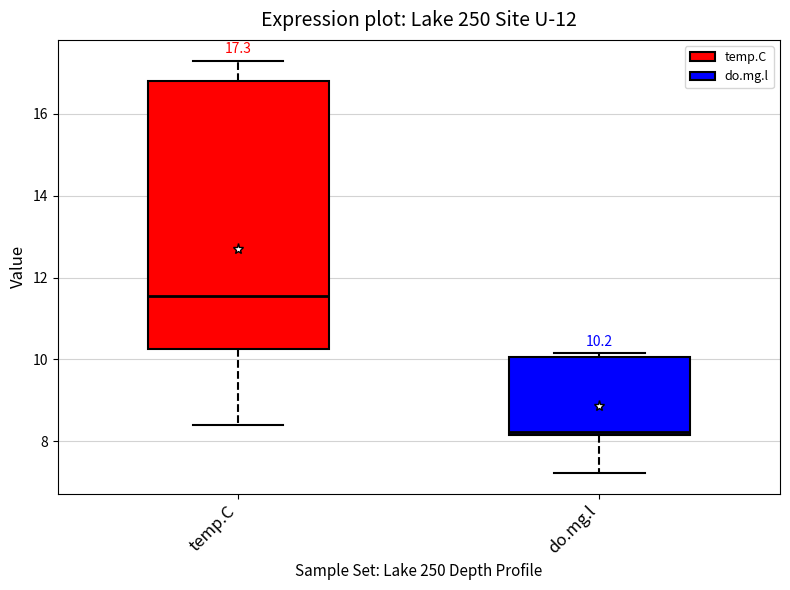

Which box's median line is the highest?

temp.C